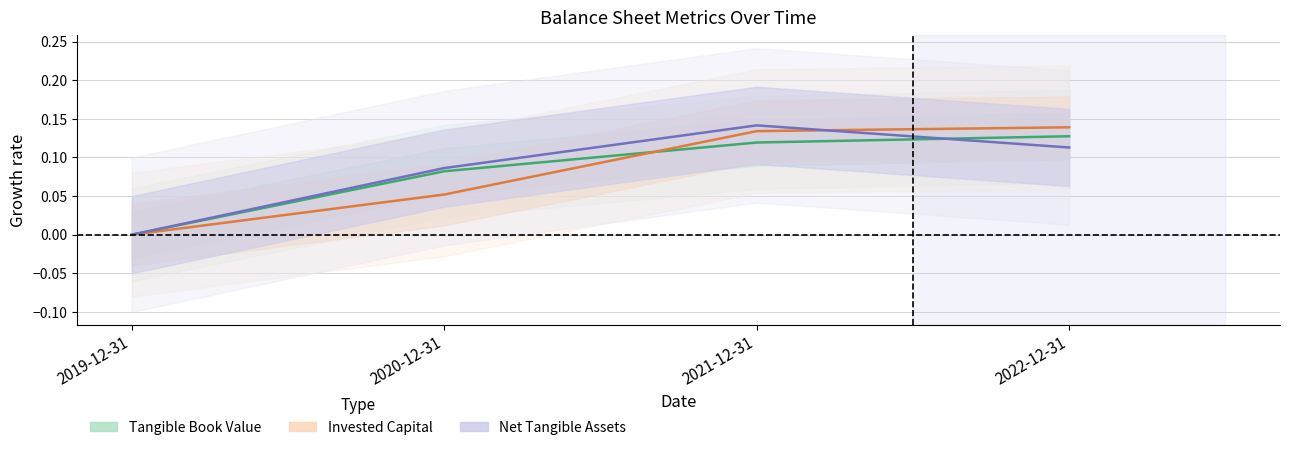

What is the maximum value for Tangible Book Value?

0.1